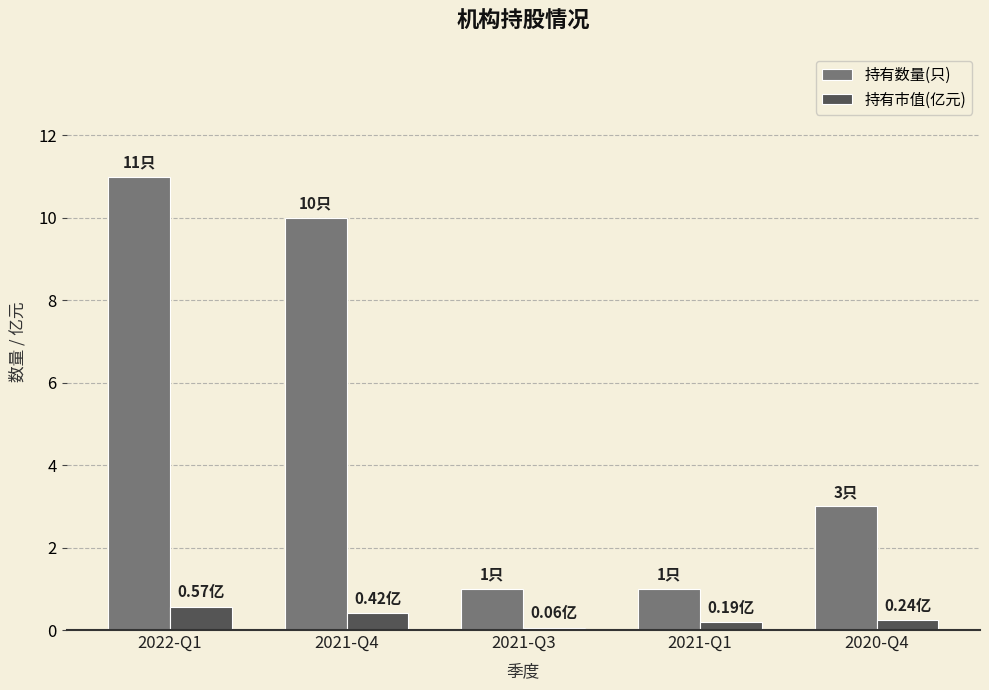

What are all the series names shown in the legend?

持有数量(只), 持有市值(亿元)